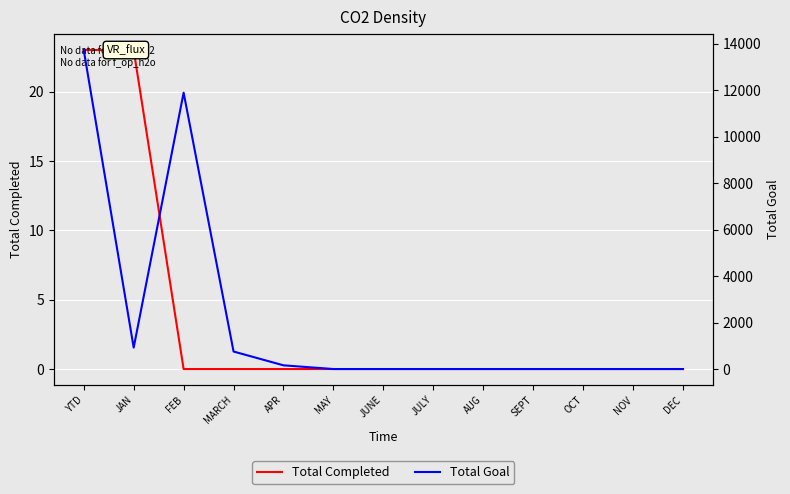

Is the value of Total Completed at JUNE greater than the value of Total Goal at DEC?

No